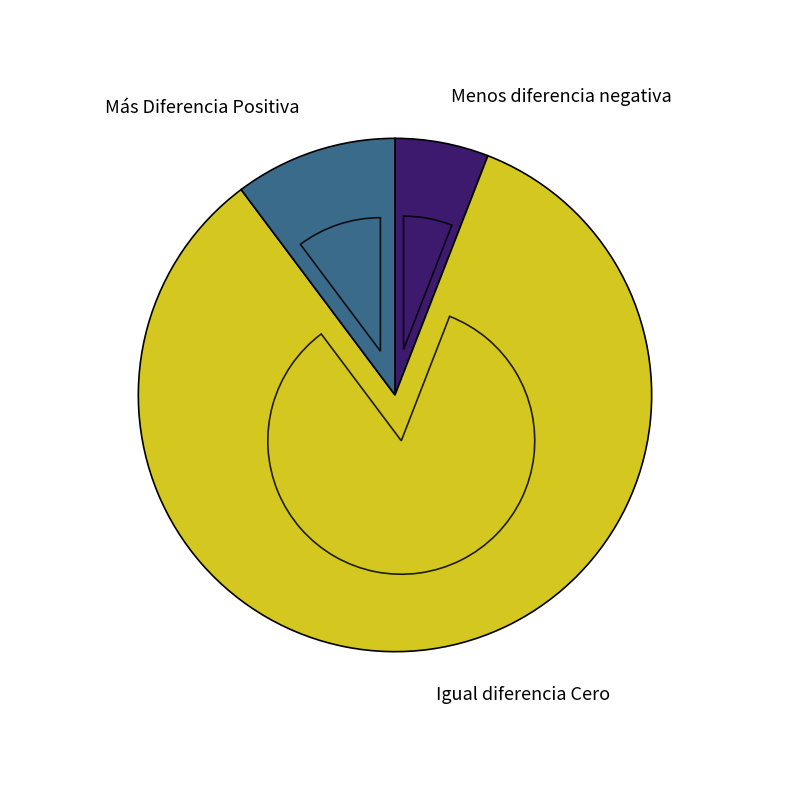

The Más Diferencia Positiva slice represents 9% of the pie. True or false?

True